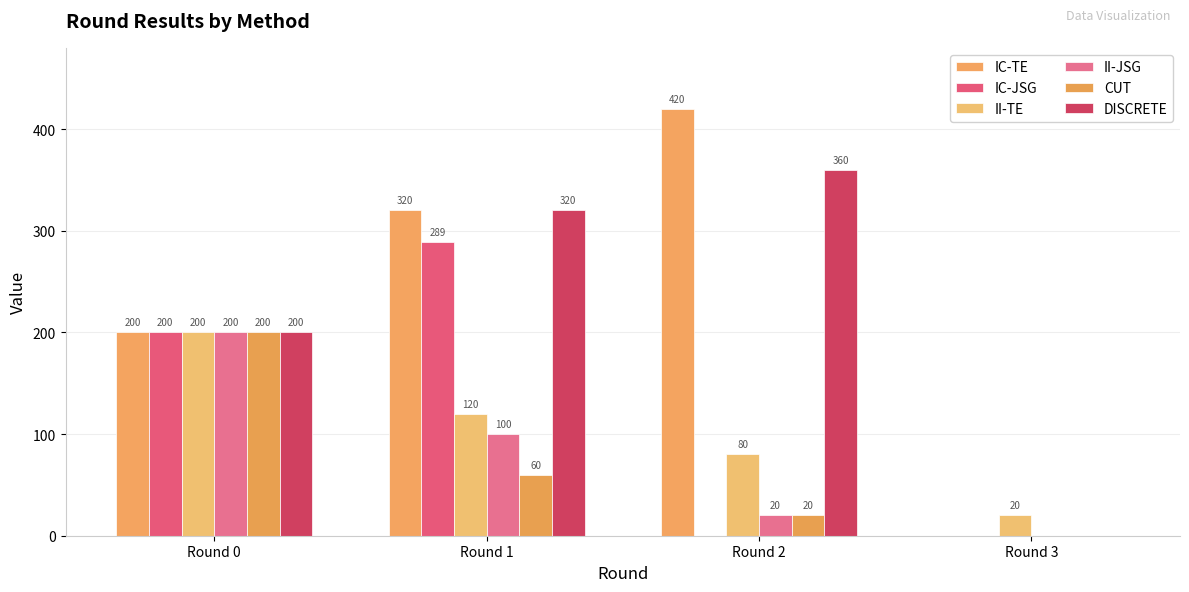

How many groups of bars are there?

4